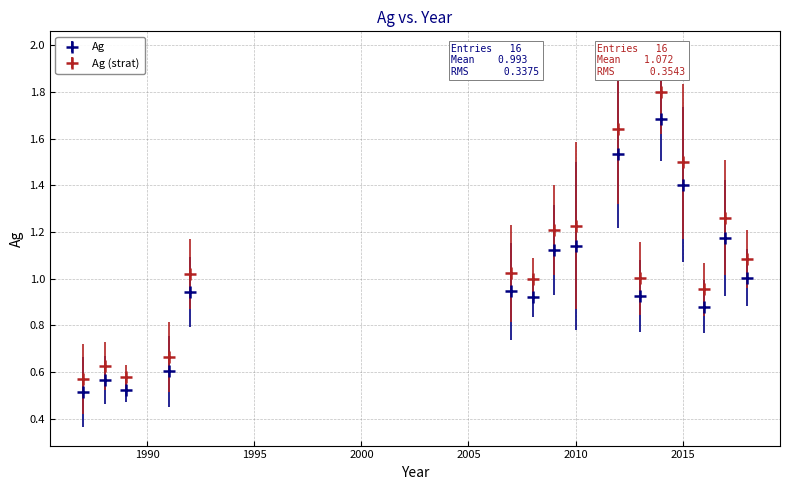

Which series has the widest spread of values?

Ag (strat)